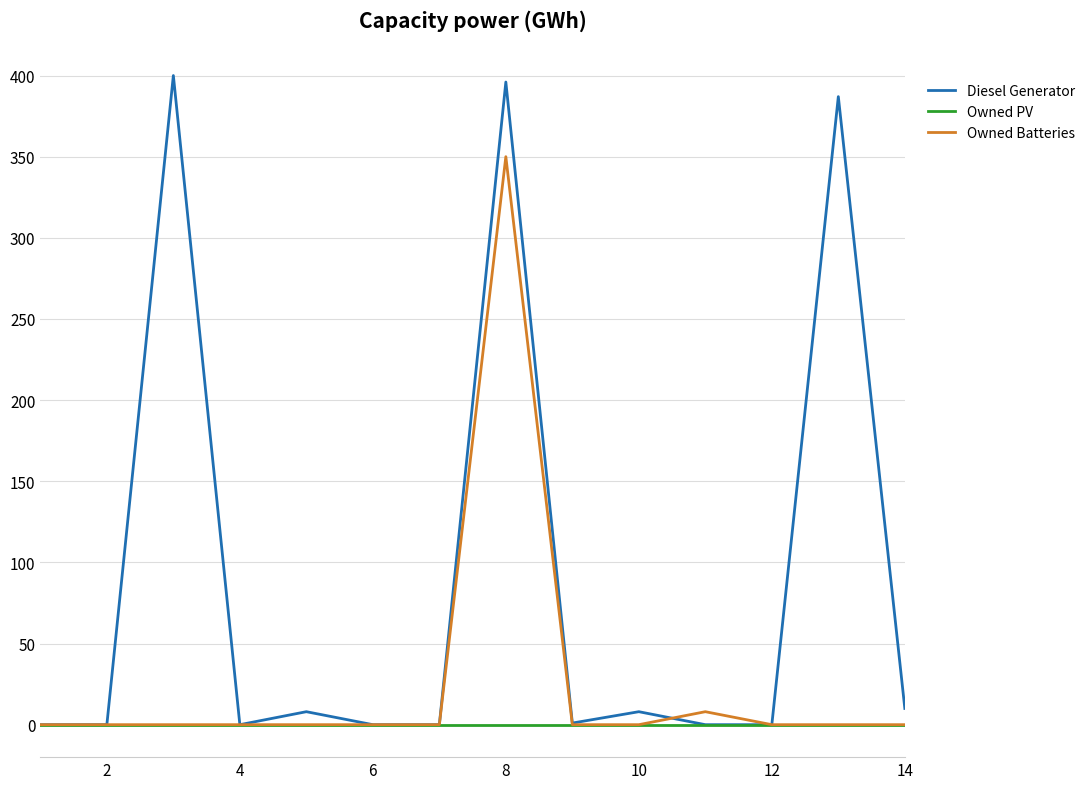

List the series in order of their overall mean, highest first.

Diesel Generator, Owned Batteries, Owned PV